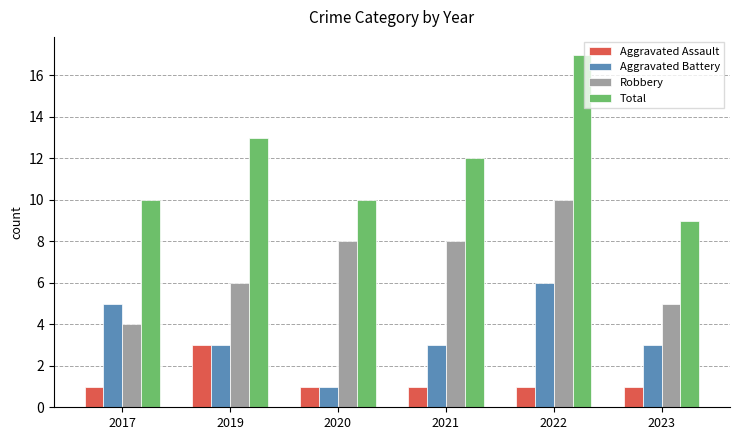

At 2017, list the series in order from smallest to largest.

Aggravated Assault, Robbery, Aggravated Battery, Total